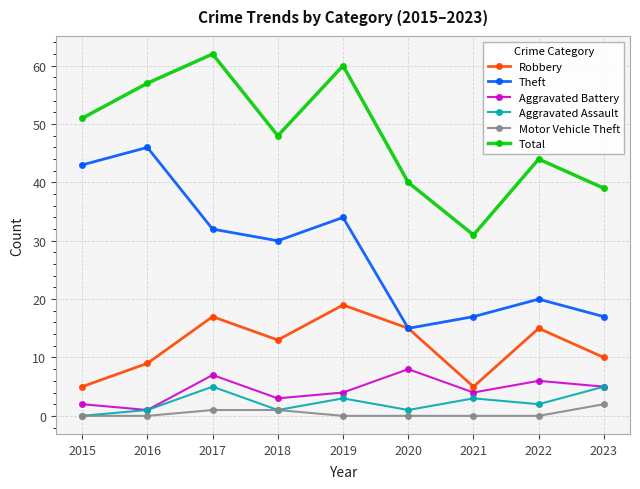

Does the chart have visible grid lines?

Yes